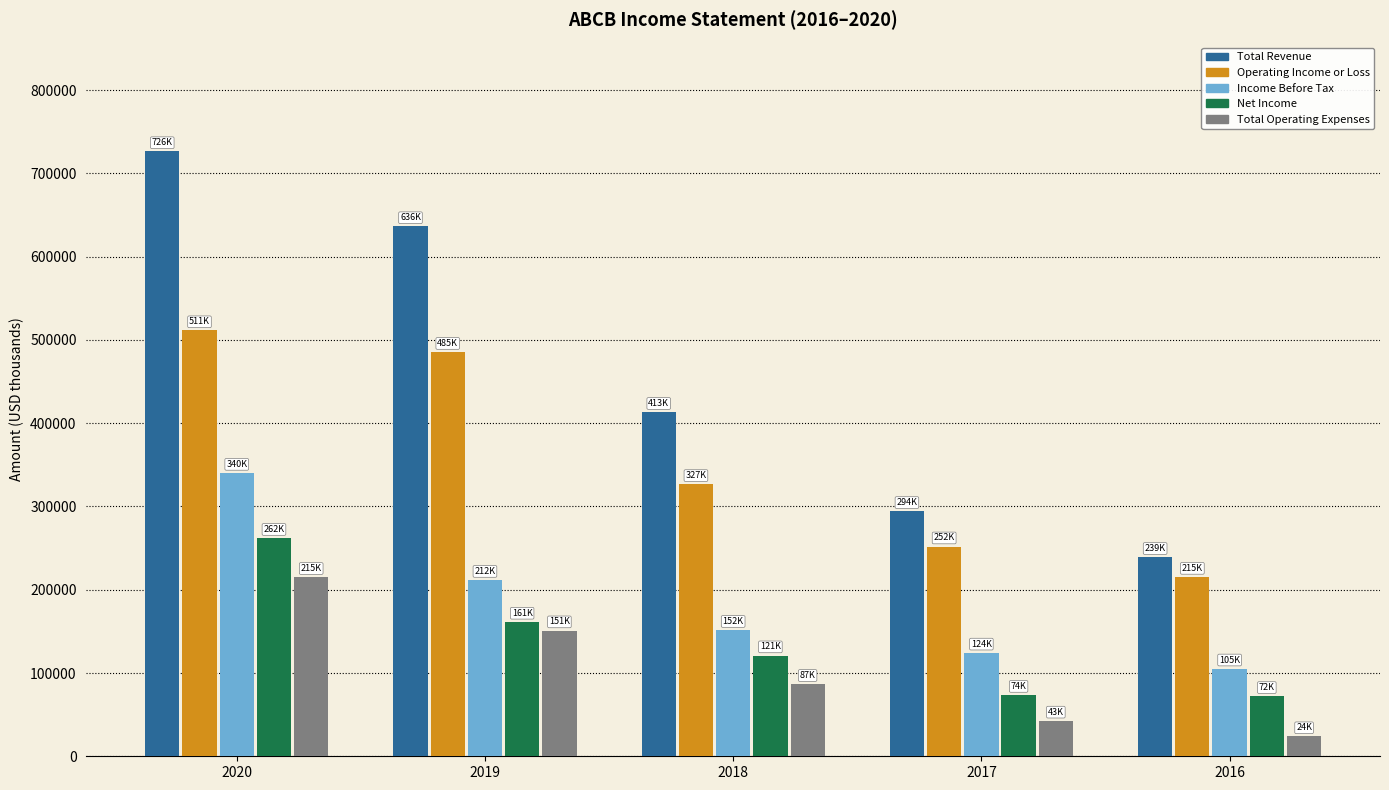

What is the difference between the second highest and minimum values in the Operating Income or Loss series?

270100